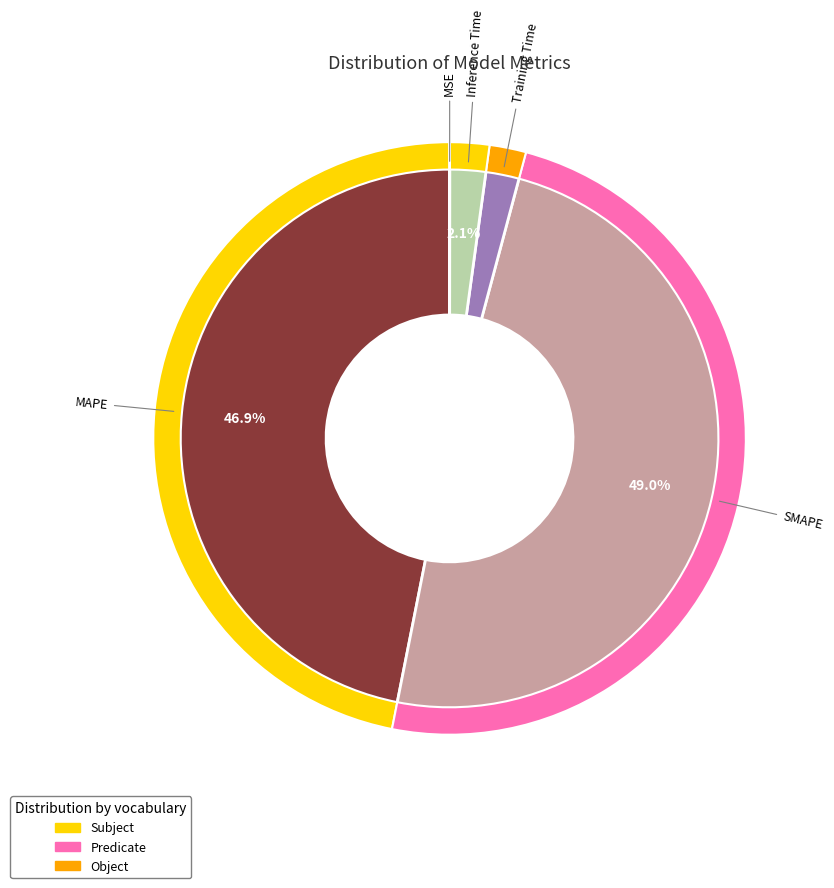

Rank the categories by value from highest to lowest.

SMAPE, MAPE, Inference Time, Training Time, MSE